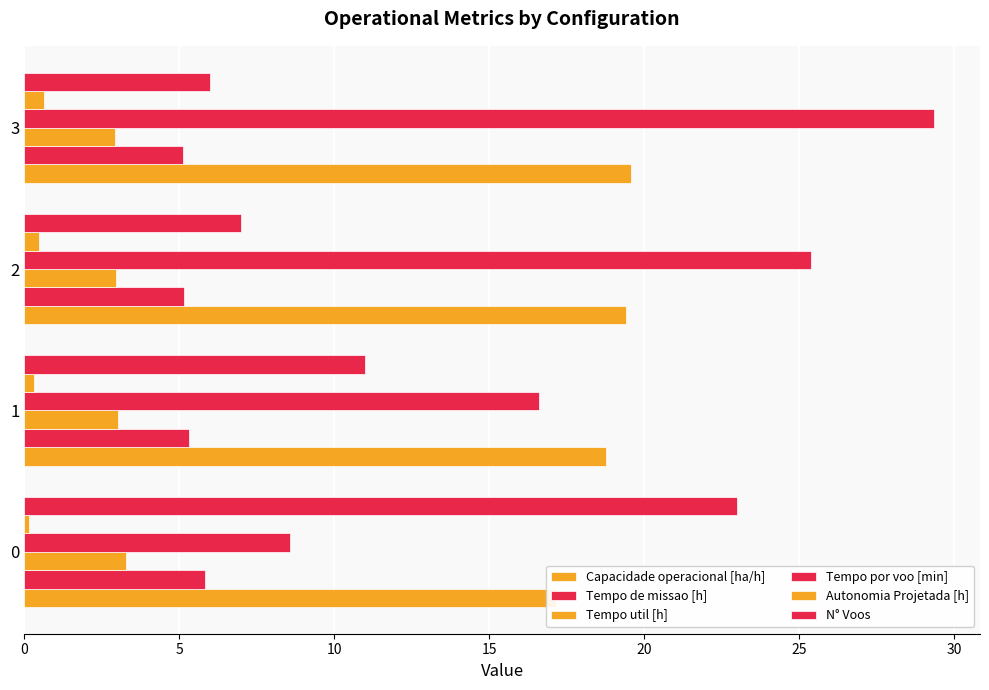

Count the number of data series in this chart.

6